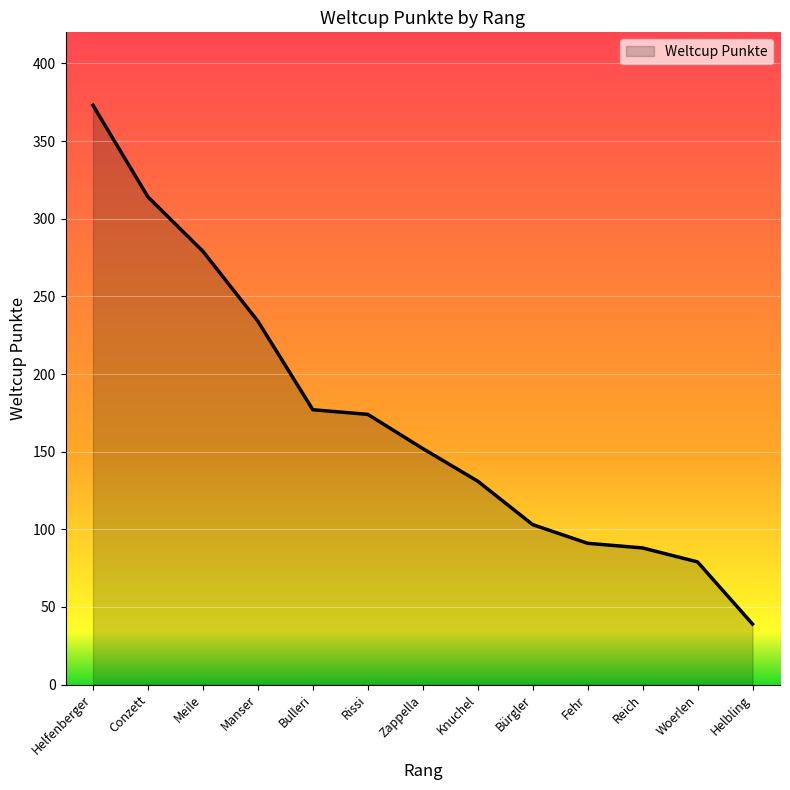

What is the change in value from Zappella to Bürgler?

-49